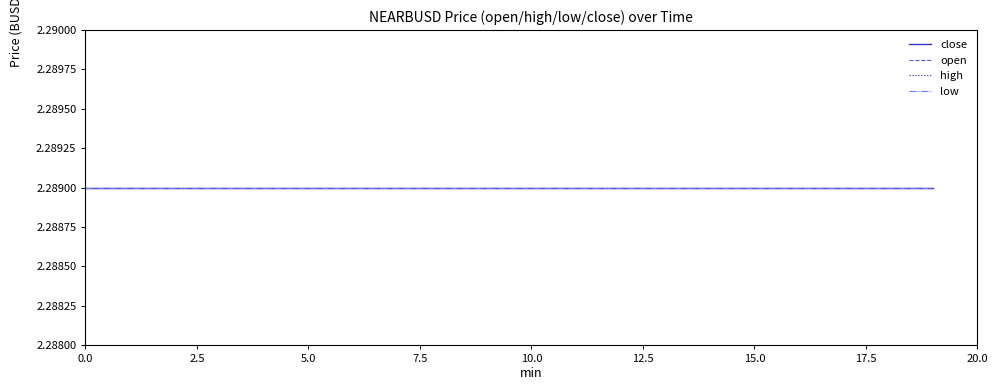

Reading left to right, transcribe all the data shown in this chart.

open: 0=2.3	1=2.3	2=2.3	3=2.3	4=2.3	5=2.3	6=2.3	7=2.3	8=2.3	9=2.3	10=2.3	11=2.3	12=2.3	13=2.3	14=2.3	15=2.3	16=2.3	17=2.3	18=2.3	19=2.3
high: 0=2.3	1=2.3	2=2.3	3=2.3	4=2.3	5=2.3	6=2.3	7=2.3	8=2.3	9=2.3	10=2.3	11=2.3	12=2.3	13=2.3	14=2.3	15=2.3	16=2.3	17=2.3	18=2.3	19=2.3
low: 0=2.3	1=2.3	2=2.3	3=2.3	4=2.3	5=2.3	6=2.3	7=2.3	8=2.3	9=2.3	10=2.3	11=2.3	12=2.3	13=2.3	14=2.3	15=2.3	16=2.3	17=2.3	18=2.3	19=2.3
close: 0=2.3	1=2.3	2=2.3	3=2.3	4=2.3	5=2.3	6=2.3	7=2.3	8=2.3	9=2.3	10=2.3	11=2.3	12=2.3	13=2.3	14=2.3	15=2.3	16=2.3	17=2.3	18=2.3	19=2.3
volume: 0=0.0	1=0.0	2=0.0	3=0.0	4=0.0	5=0.0	6=0.0	7=0.0	8=0.0	9=0.0	10=0.0	11=0.0	12=0.0	13=0.0	14=0.0	15=0.0	16=0.0	17=0.0	18=0.0	19=0.0